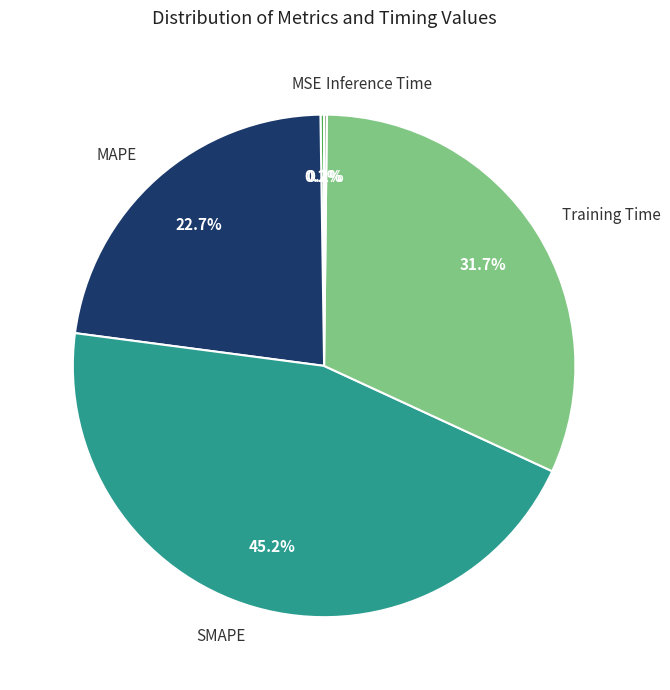

Combined, what portion of the pie is MAPE and Training Time?

54.4%